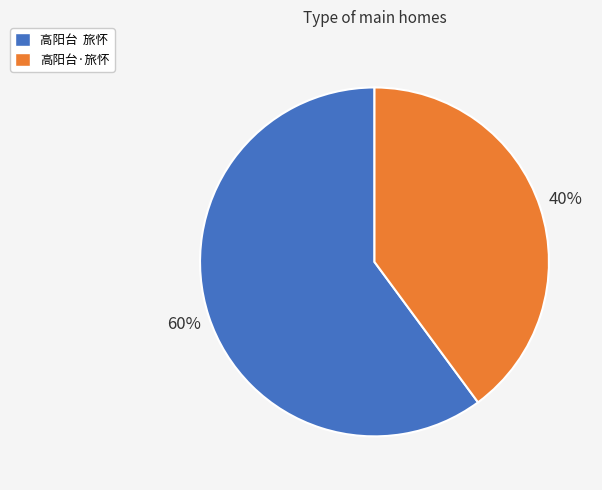

Which slice represents more than half of the pie?

高阳台 旅怀